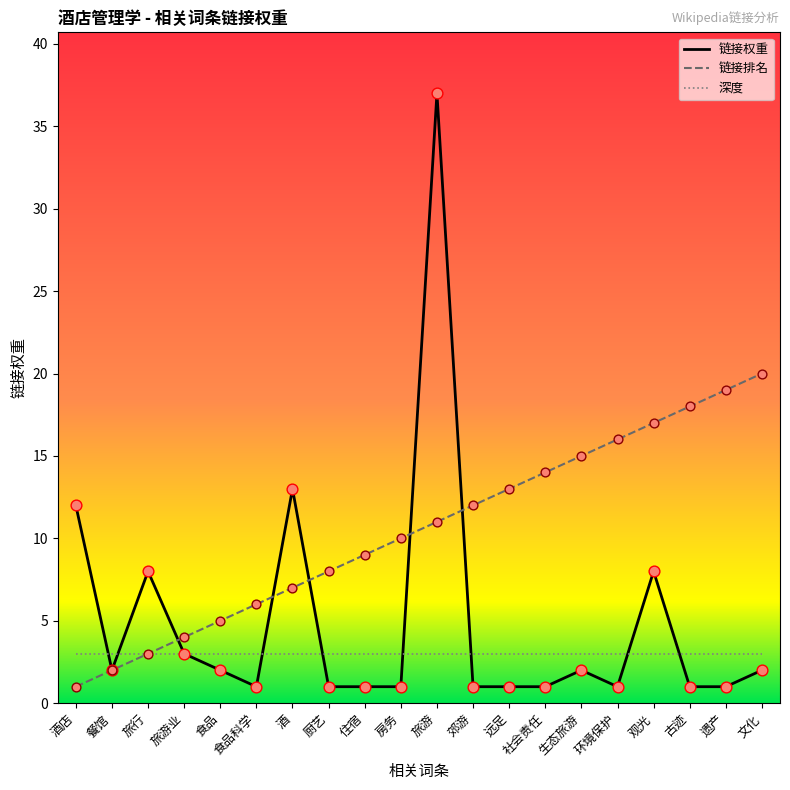

At how many categories does at least one series exceed 32?

1